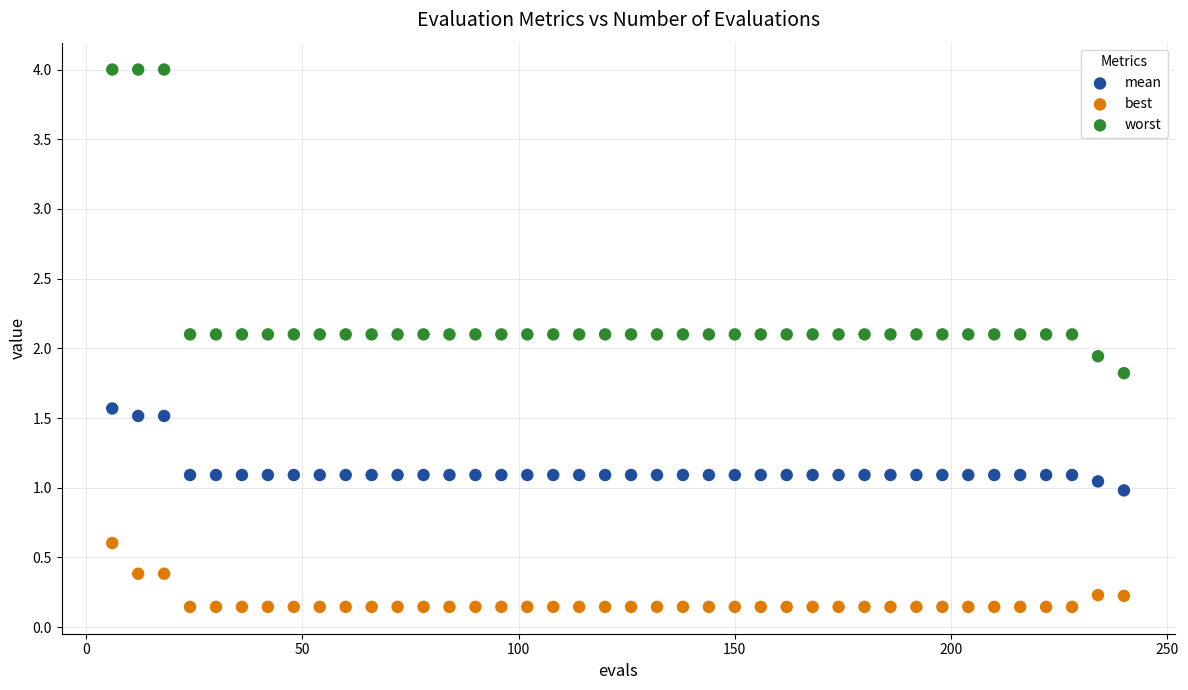

Which series reaches the maximum Y coordinate?

worst